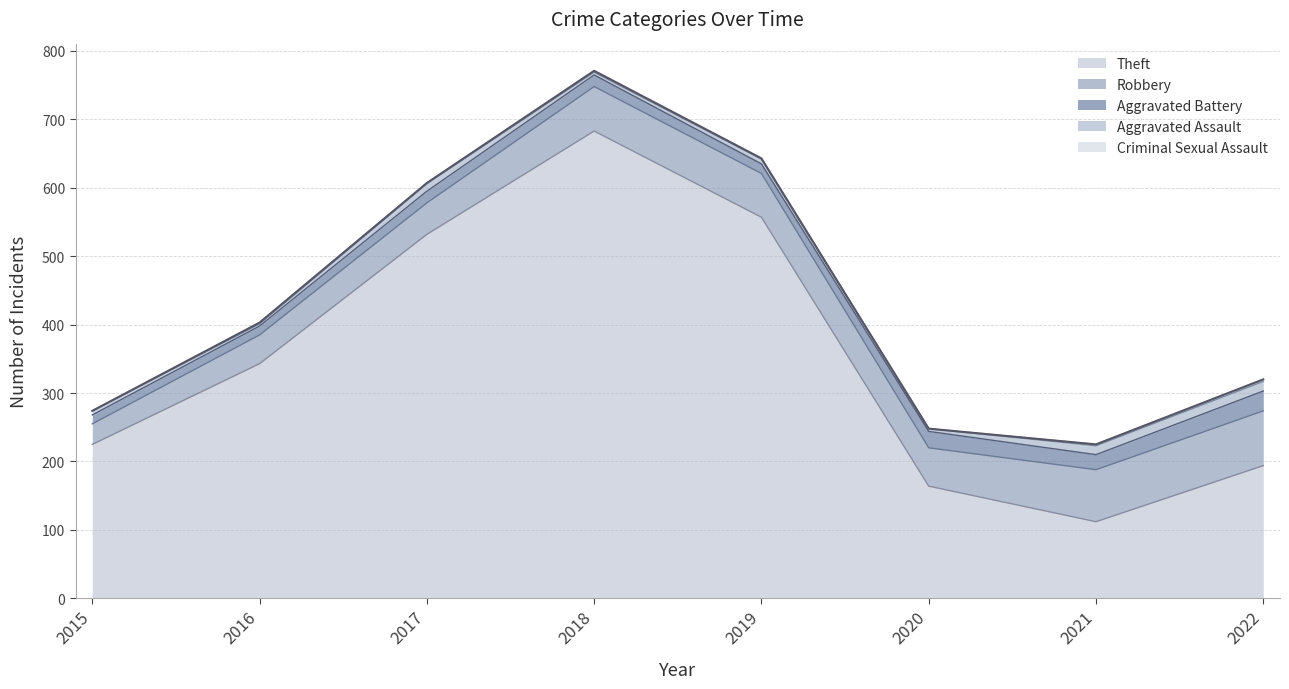

Reading left to right, transcribe all the data shown in this chart.

Theft: 2015=225	2016=343	2017=532	2018=683	2019=557	2020=164	2021=112	2022=194
Robbery: 2015=30	2016=42	2017=46	2018=65	2019=64	2020=56	2021=76	2022=80
Aggravated Battery: 2015=13	2016=13	2017=17	2018=17	2019=14	2020=24	2021=22	2022=29
Aggravated Assault: 2015=6	2016=3	2017=11	2018=4	2019=7	2020=4	2021=13	2022=14
Criminal Sexual Assault: 2015=0	2016=2	2017=1	2018=2	2019=1	2020=0	2021=2	2022=3